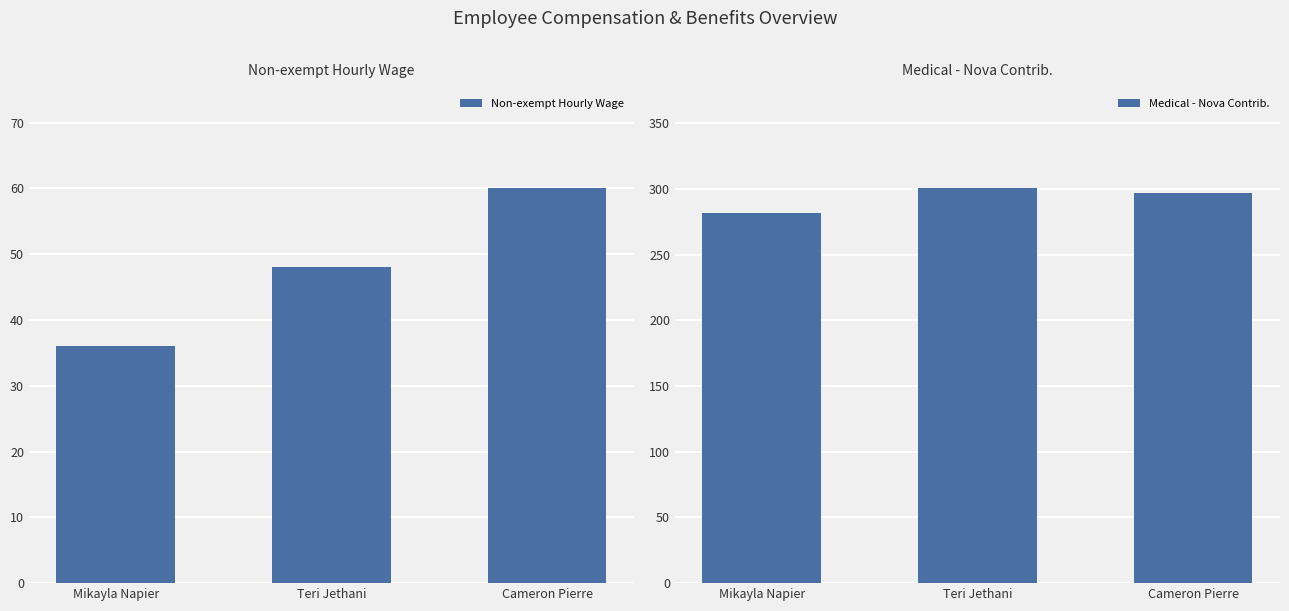

How many bars are there in total?

6